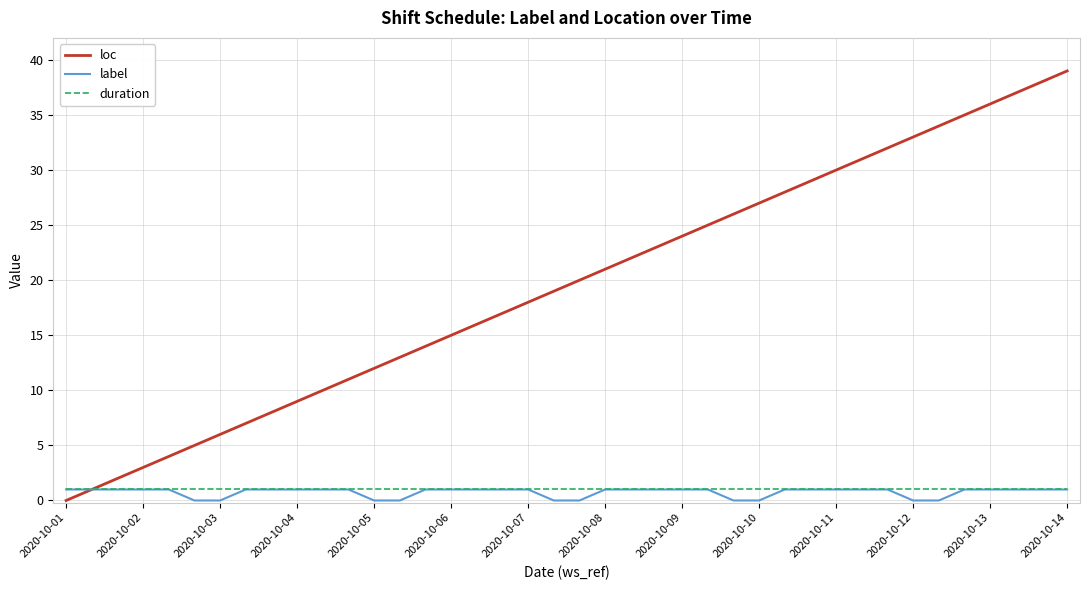

Which series has the largest total across all categories?

loc